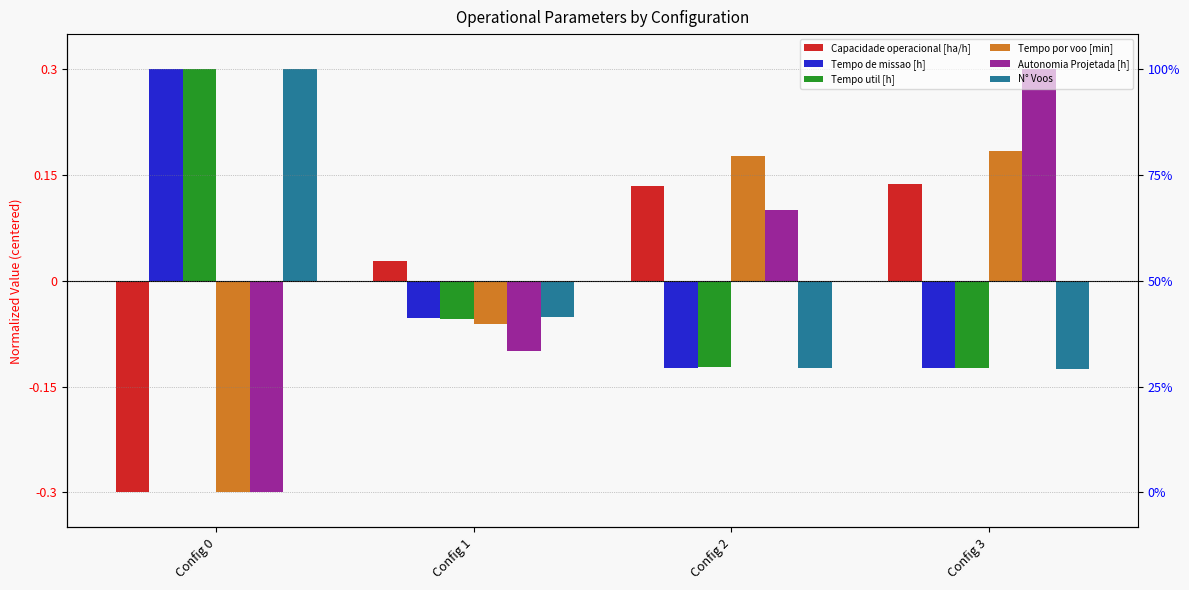

True or false: Tempo por voo [min] has a value of 0.2 at Config 3.

True